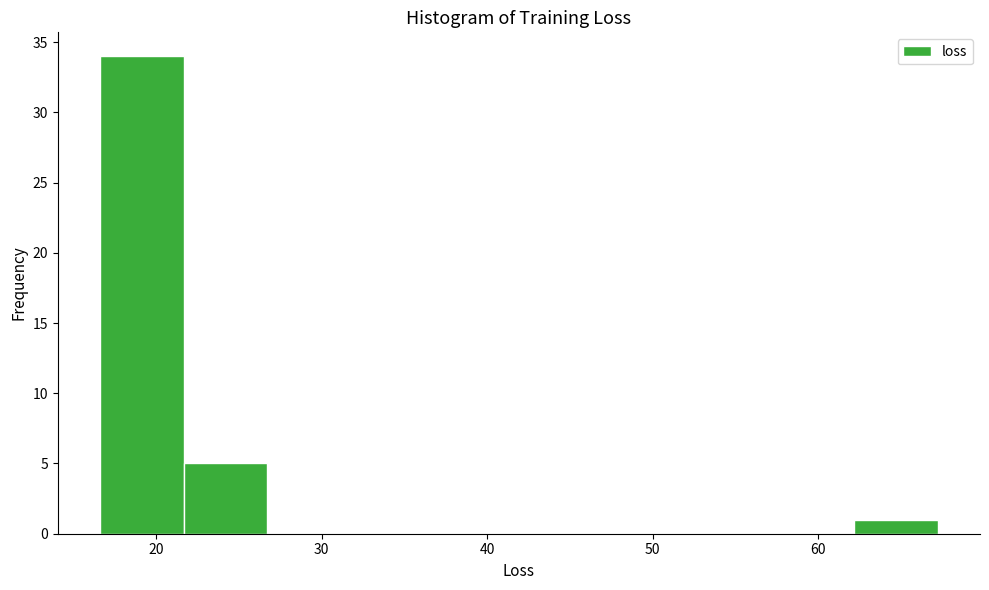

Reading left to right, list every bar in this chart as the range it spans on the x-axis followed by its height. Neither the bar edges nor the heights are printed on the chart, so give them approximately, as read against the axes.

17 to 22: 34
22 to 27: 5
27 to 32: 0
32 to 37: 0
37 to 42: 0
42 to 47: 0
47 to 52: 0
52 to 57: 0
57 to 62: 0
62 to 67: 1